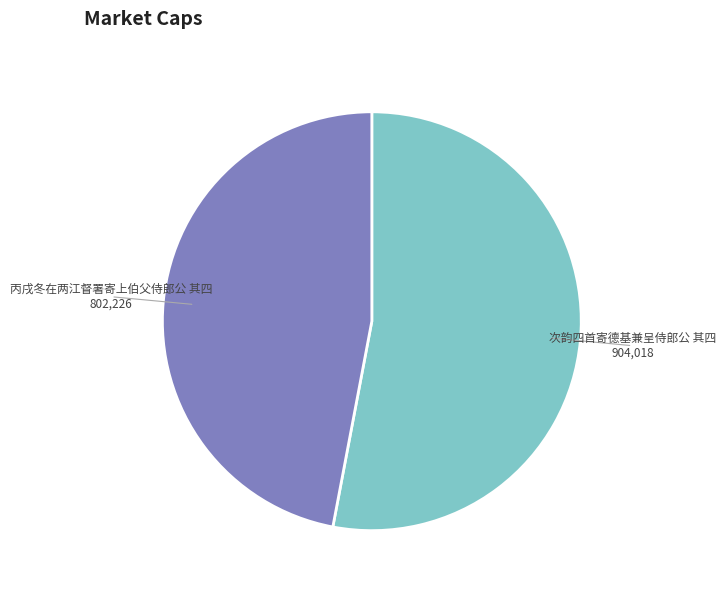

Do 次韵四首寄德基兼呈侍郎公 其四 and 丙戌冬在两江督署寄上伯父侍郎公 其四 together represent more than half of the pie?

Yes